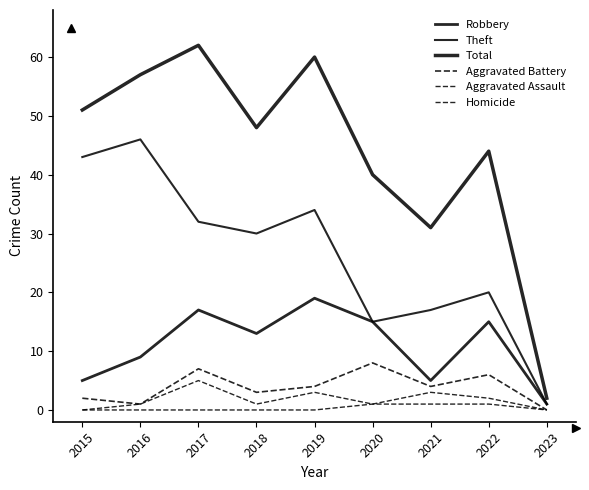

Is the value of Theft at 2021 greater than the value of Homicide at 2023?

Yes